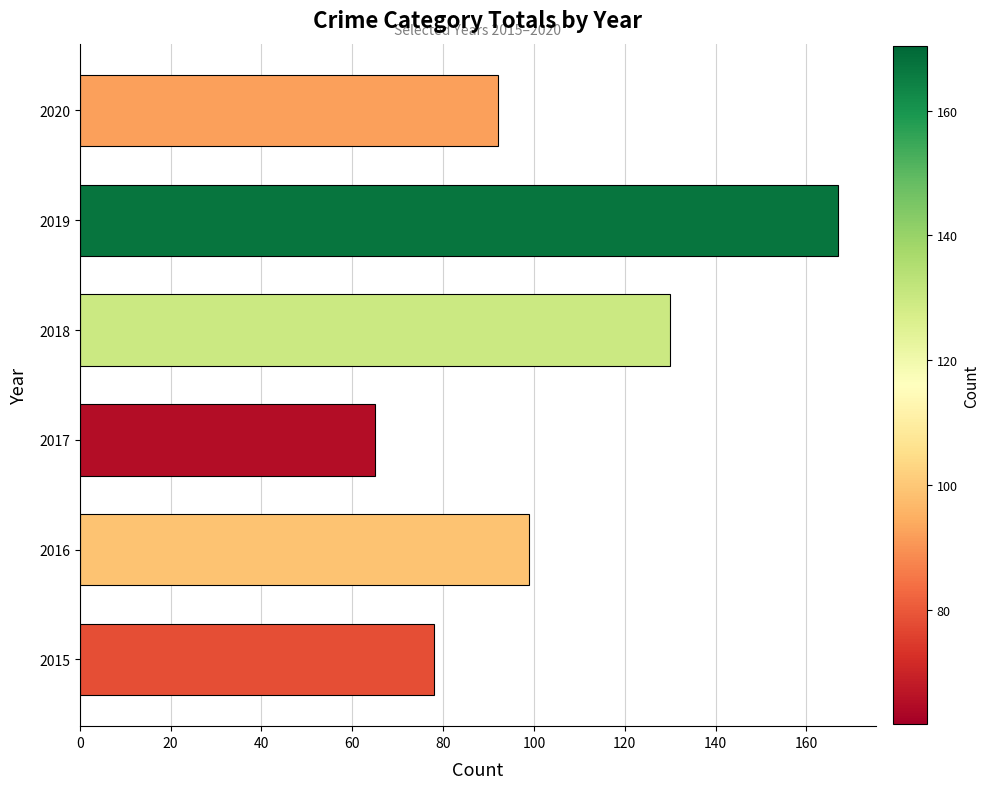

Between 2015 and 2016, which is larger?

2016